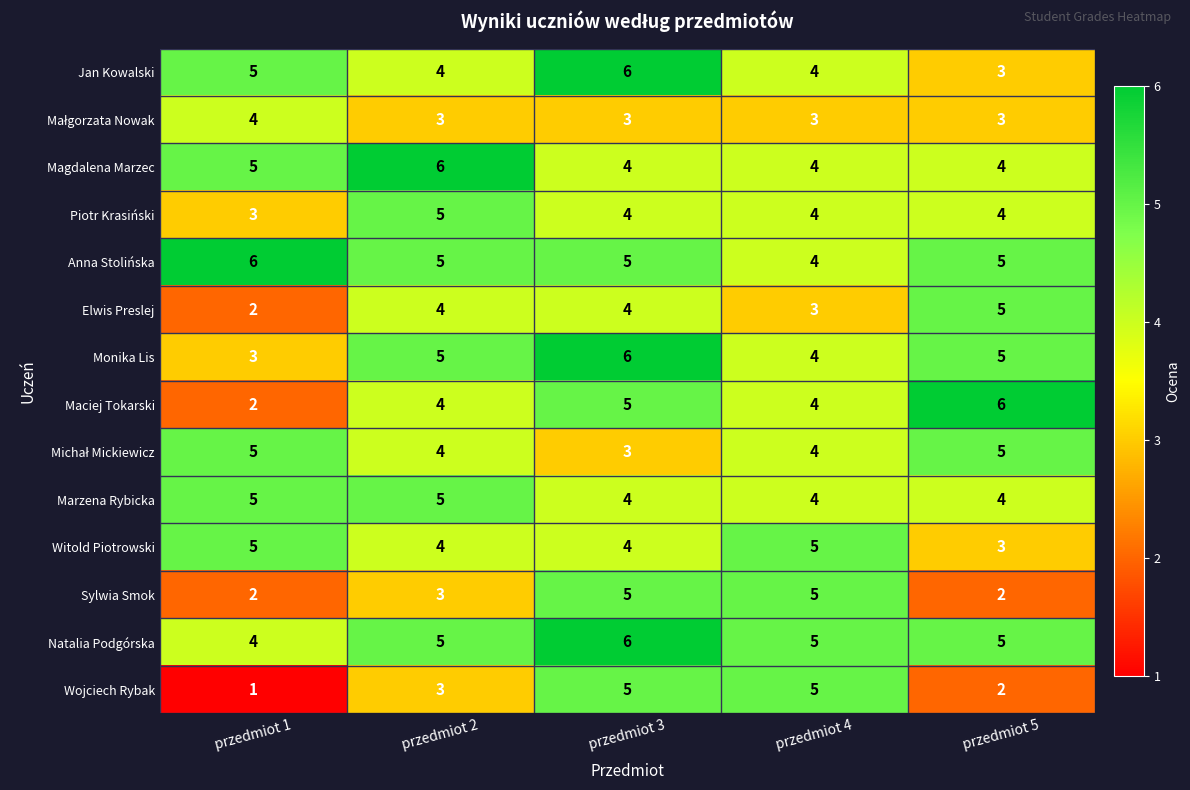

What is the minimum value shown in the chart?

1